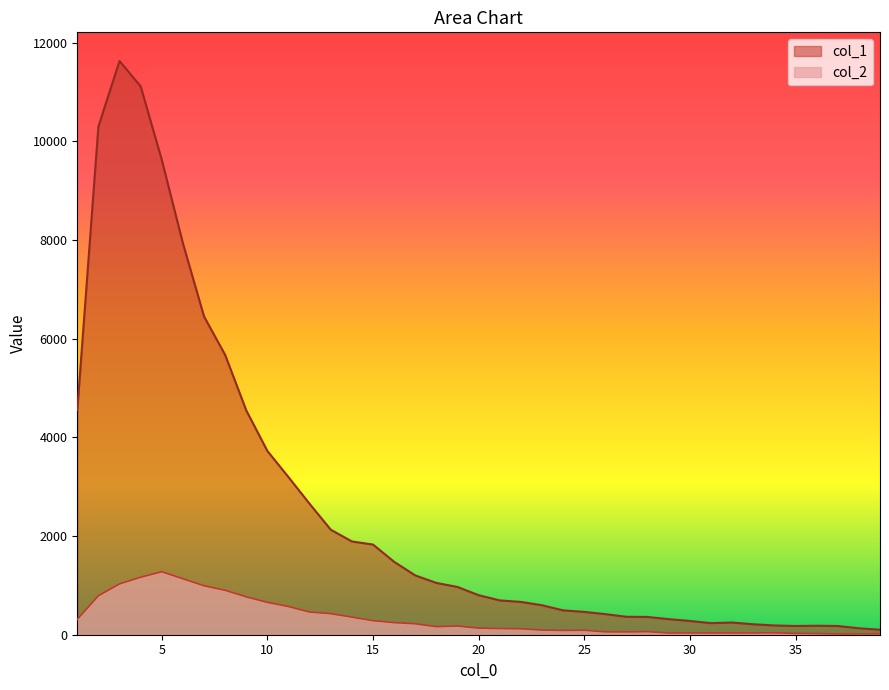

Reading left to right, list all the values displayed in this chart.

col_1: 1=4554	2=10303	3=11631	4=11118	5=9627	6=7937	7=6452	8=5673	9=4547	10=3725	11=3194	12=2653	13=2129	14=1891	15=1828	16=1478	17=1202	18=1050	19=968	20=801	21=696	22=665	23=598	24=494	25=463	26=417	27=364	28=360	29=316	30=279	31=235	32=247	33=212	34=188	35=177	36=182	37=177	38=131	39=101
col_2: 1=312	2=789	3=1031	4=1165	5=1277	6=1135	7=993	8=901	9=768	10=656	11=571	12=460	13=427	14=357	15=285	16=245	17=222	18=163	19=176	20=133	21=125	22=120	23=94	24=87	25=90	26=58	27=57	28=62	29=35	30=36	31=35	32=36	33=36	34=39	35=26	36=23	37=15	38=16	39=17